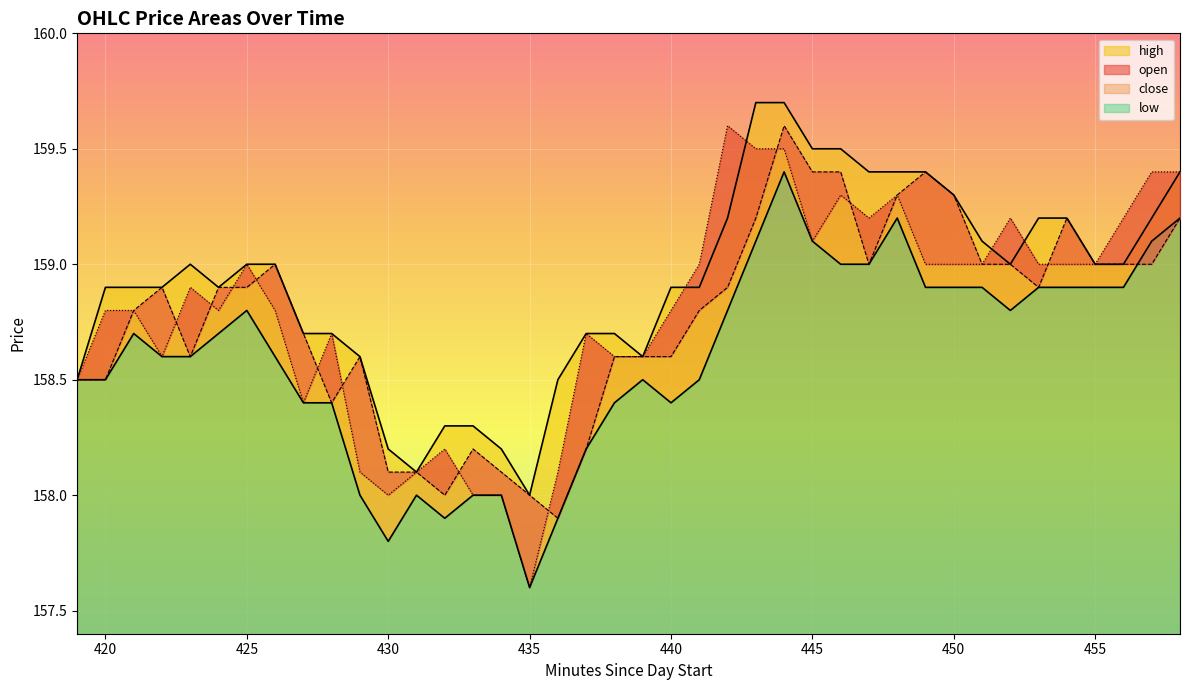

Which series has the widest spread of values?

close